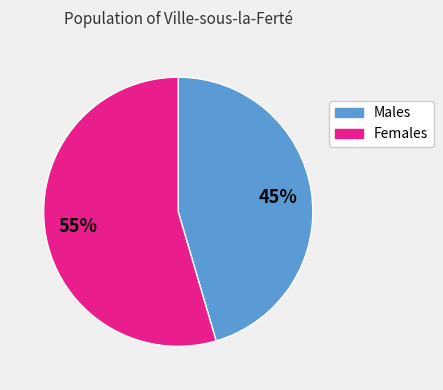

How many segments does this pie chart have?

2